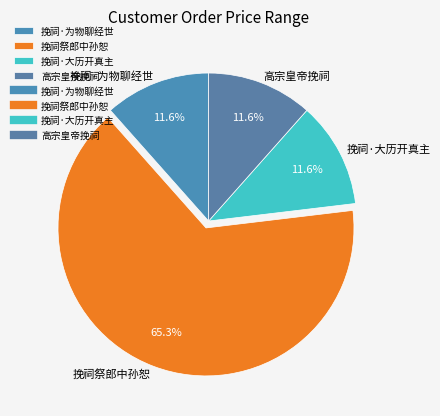

To the nearest percent, what portion does 高宗皇帝挽祠 represent?

12%